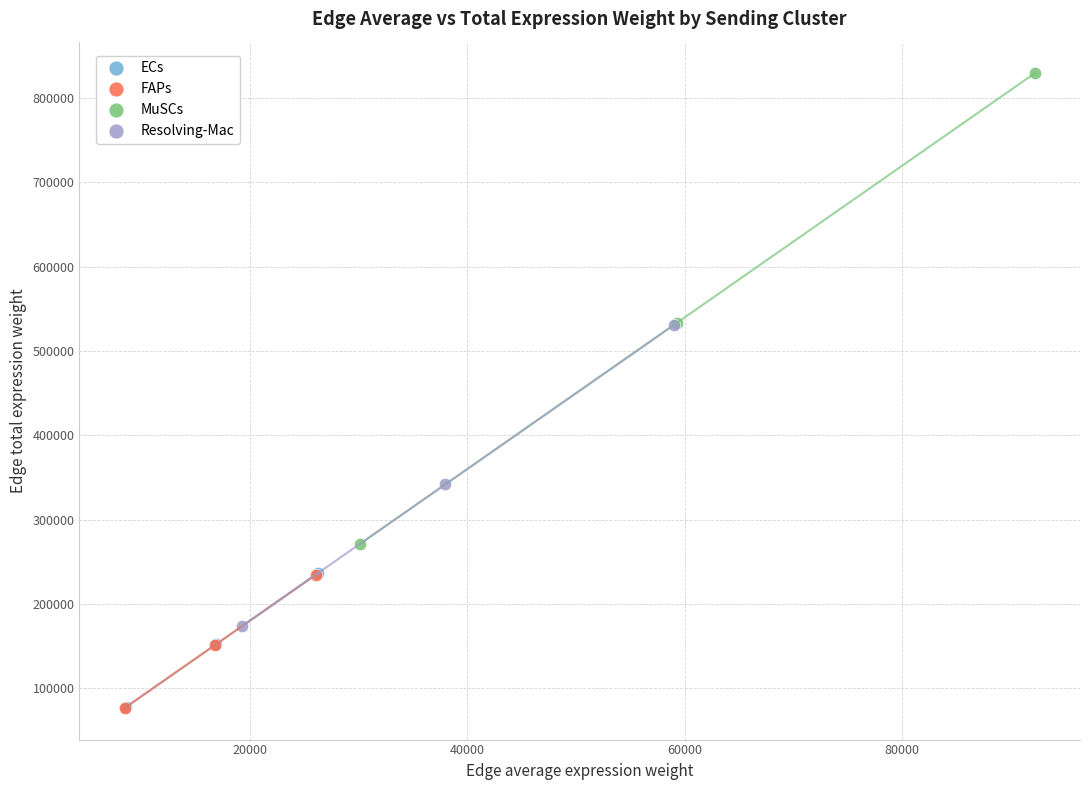

Which series reaches the maximum Y coordinate?

MuSCs